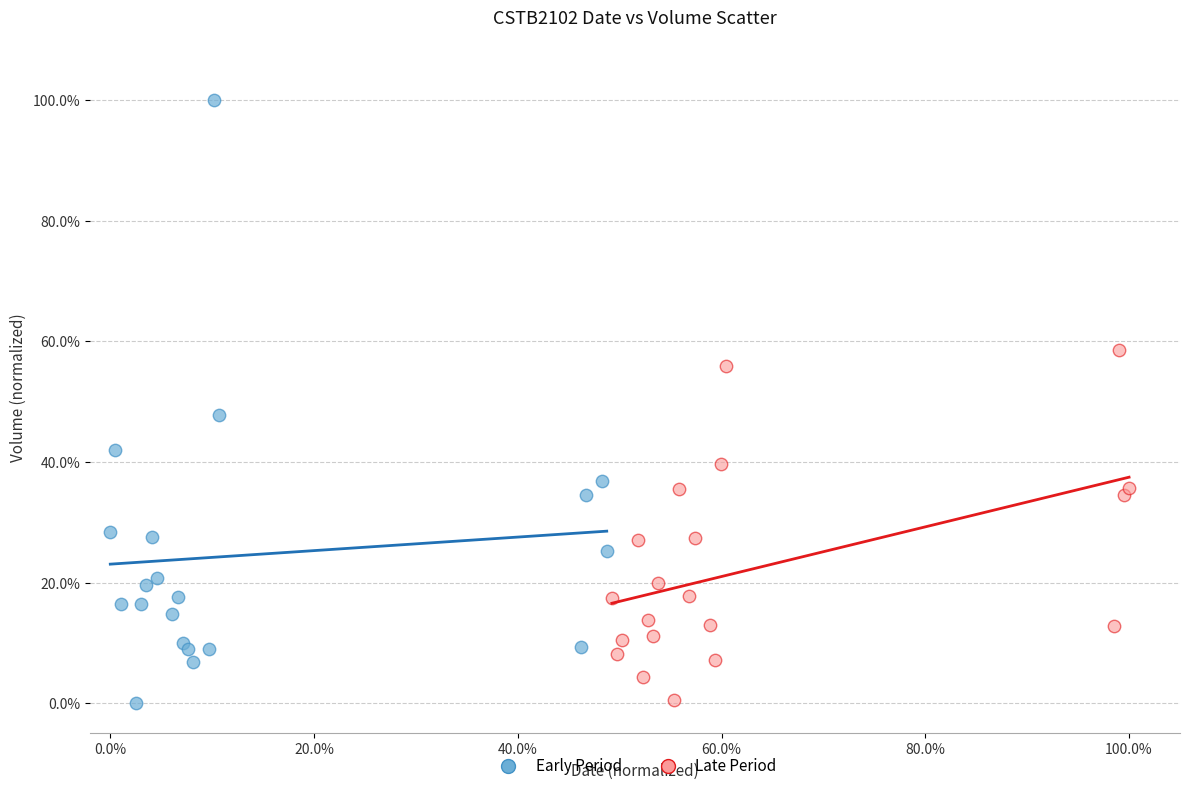

Which series contains the highest Y value?

Early Period